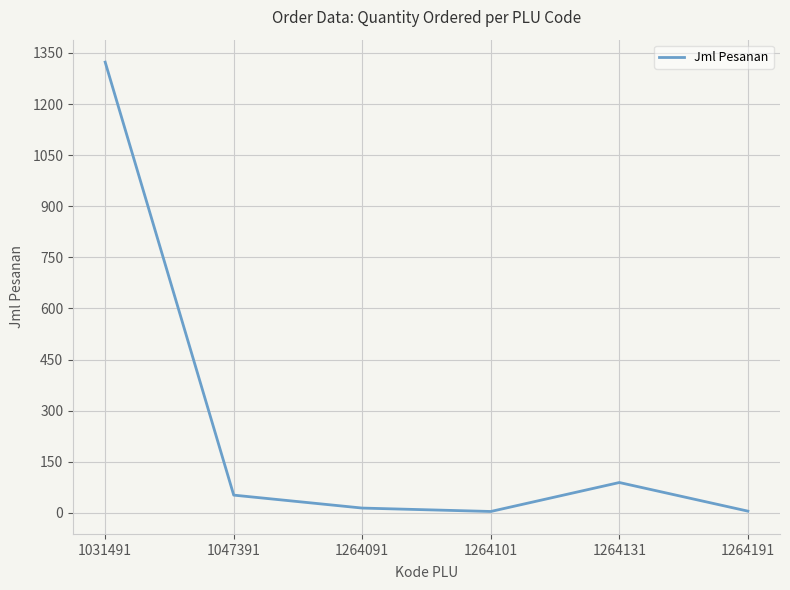

How many categories are shown in the chart?

6